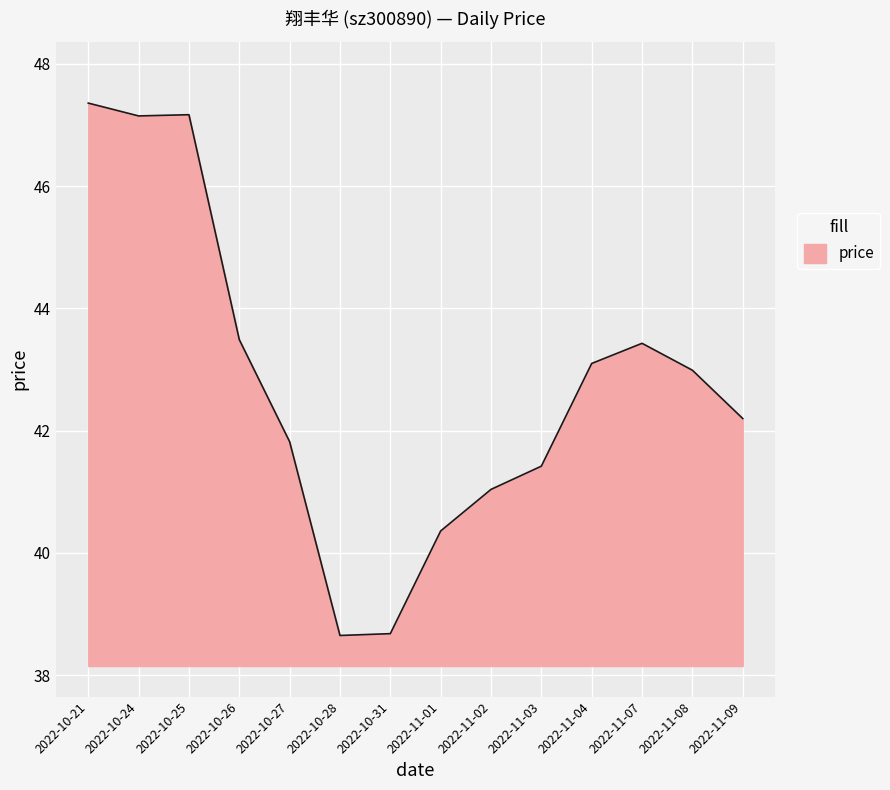

Between 2022-11-01 and 2022-11-04, which is larger?

2022-11-04